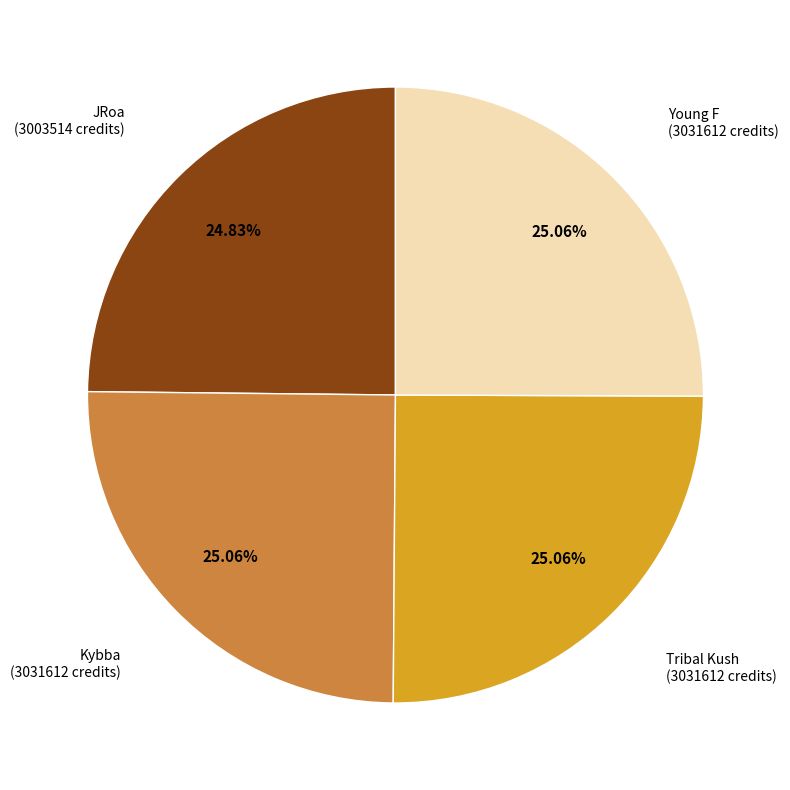

Does any single category account for the majority?

No